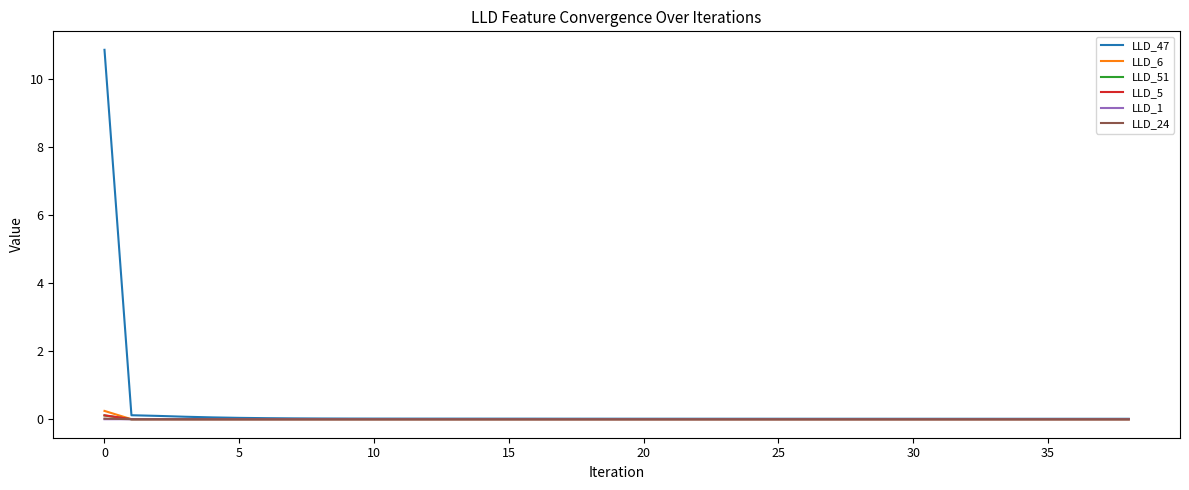

Which series has the widest spread of values?

LLD_47